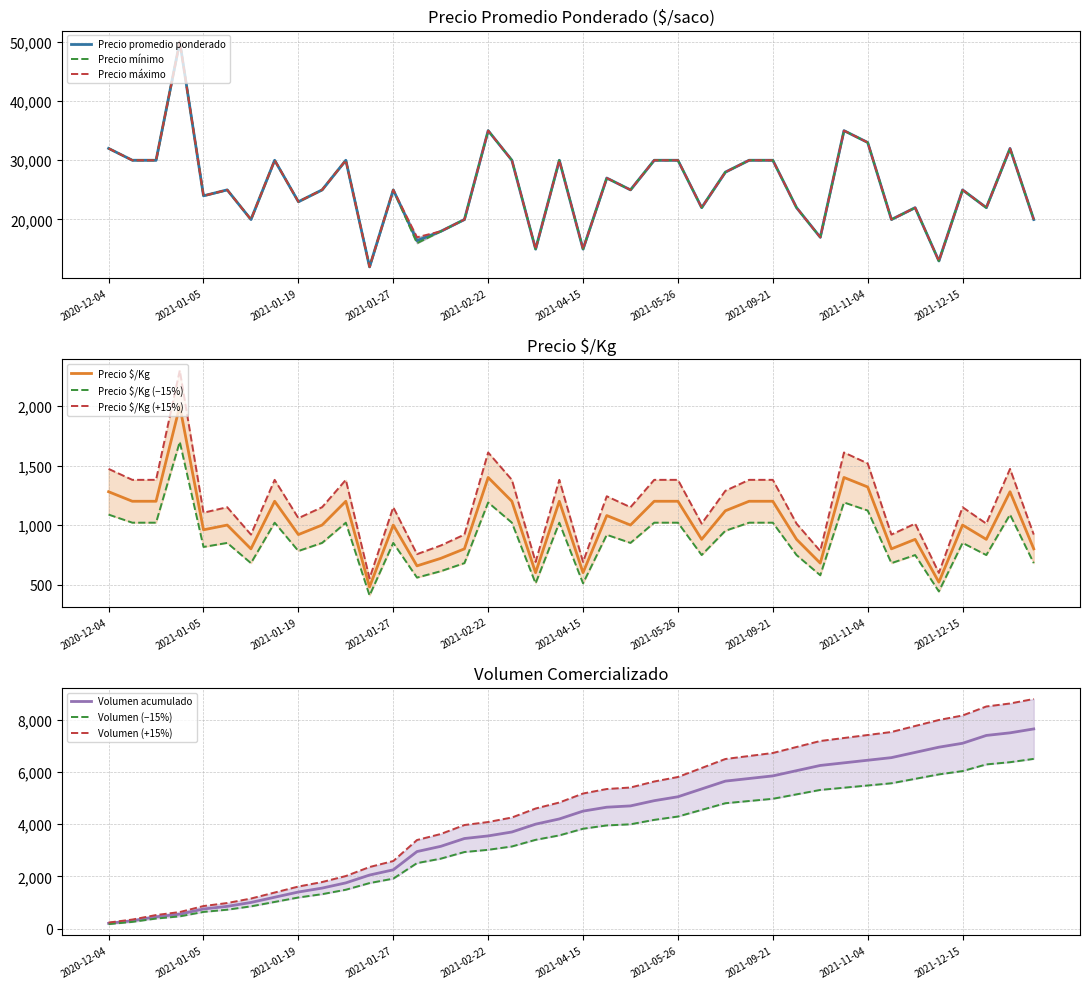

At which category does Precio $/Kg reach its first local peak?

2020-12-28